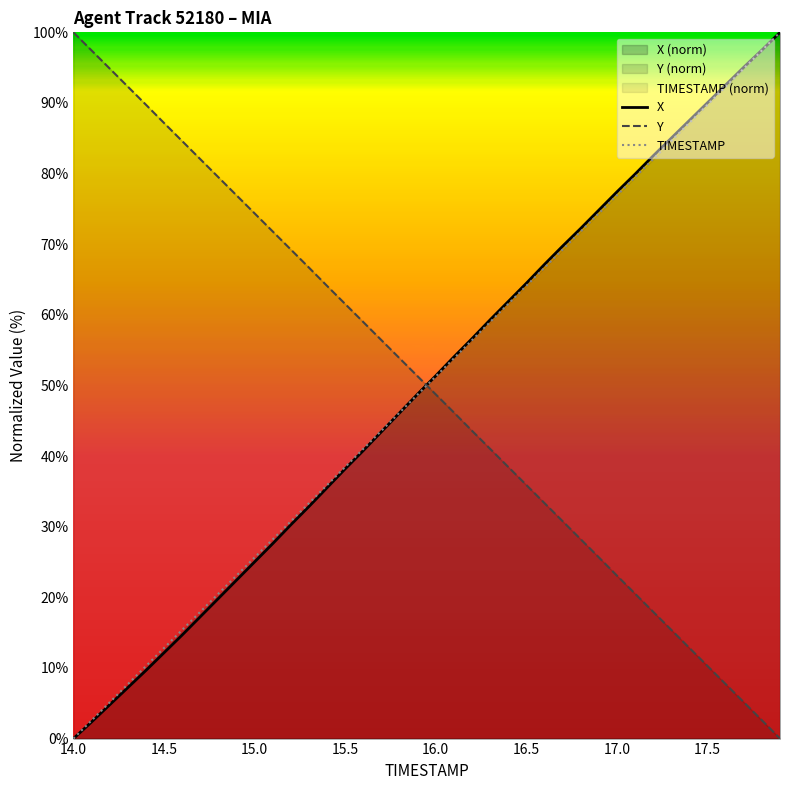

True or false: Y and TIMESTAMP intersect in this chart.

True